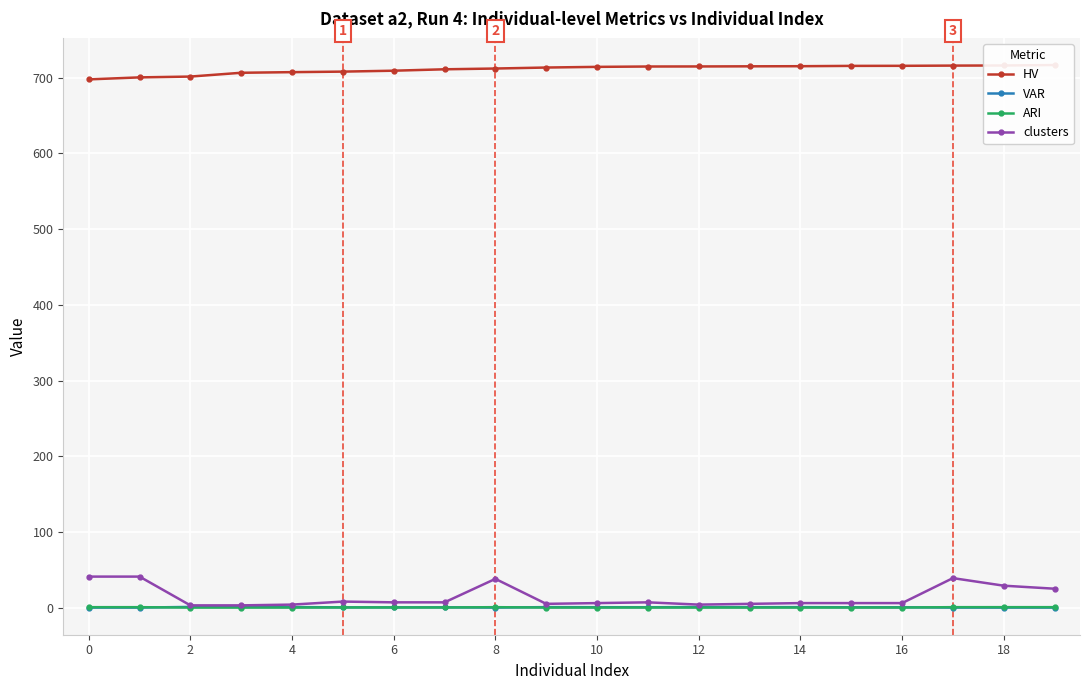

What is the value of the ARI point at the 9th from the left?

0.6